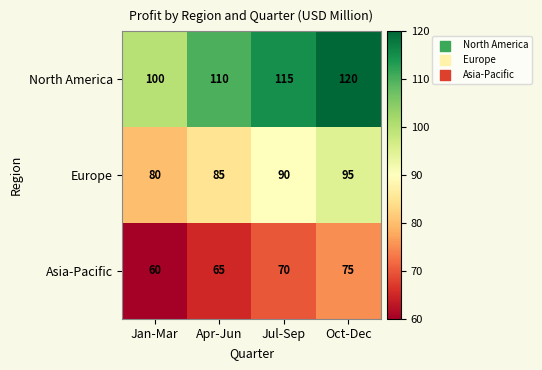

True or false: Asia-Pacific has a value of 17 at Oct-Dec.

False